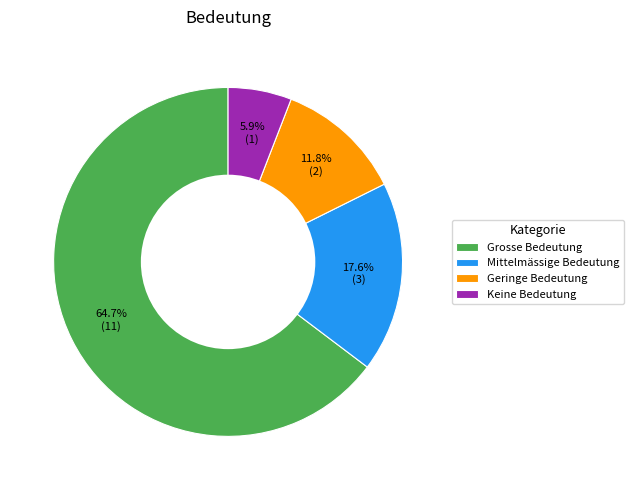

How many segments does this pie chart have?

4